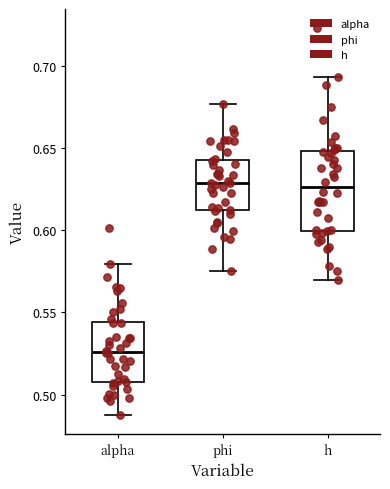

Which box is the tallest, from its lower edge to its upper edge?

h